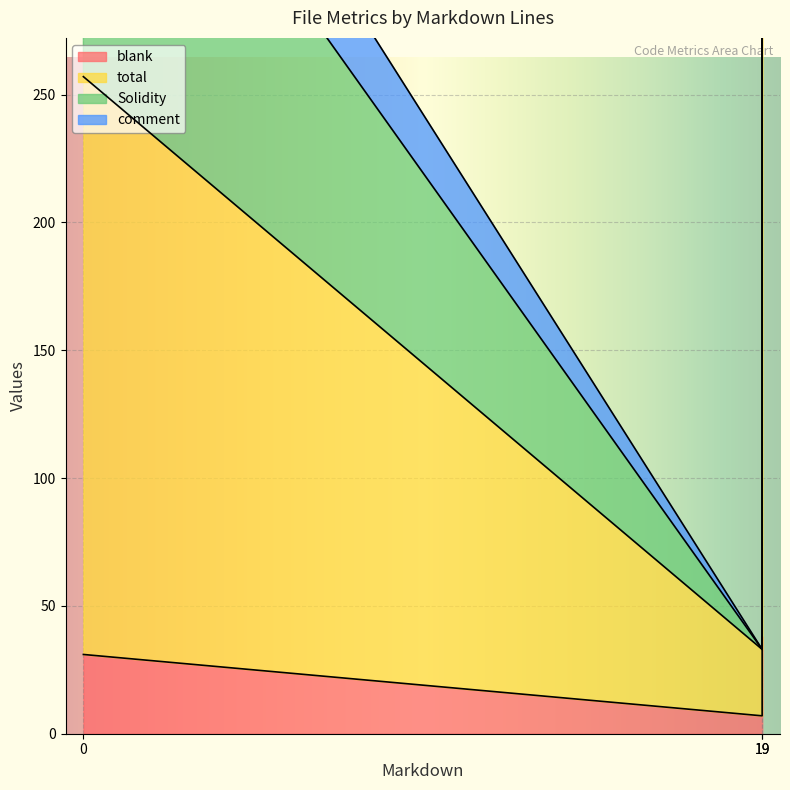

How many distinct data groups are displayed?

4